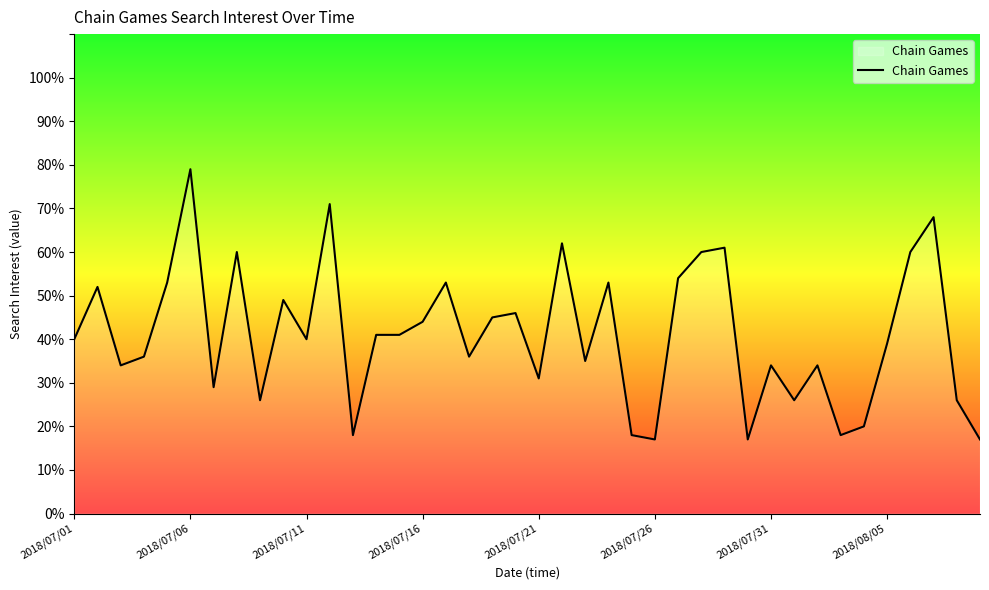

What is the difference between the maximum and minimum values?

62